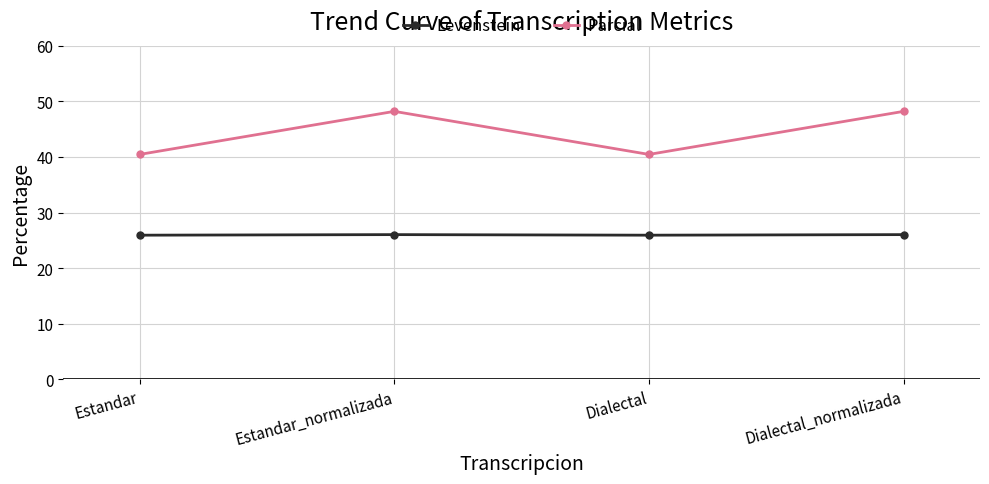

What is the label of the 1st point from the left?

Estandar